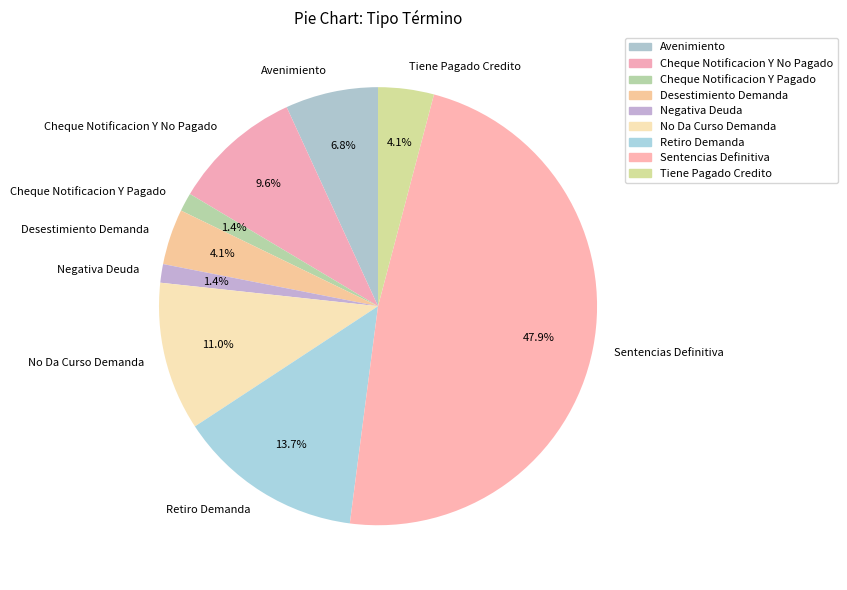

True or false: Cheque Notificacion Y Pagado accounts for 1% of the total.

True